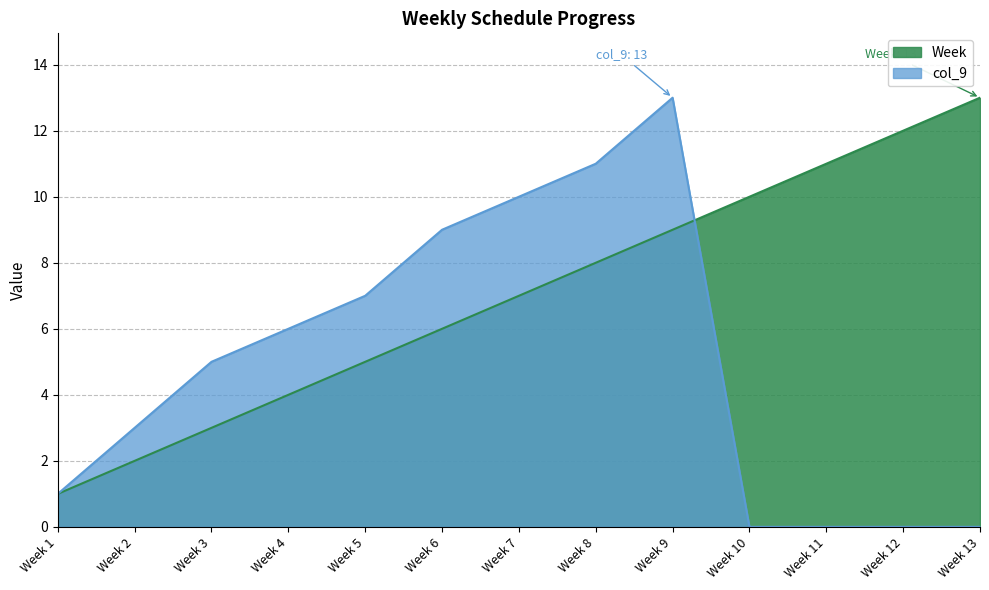

At which label is col_9 closest to 6?

Week 4